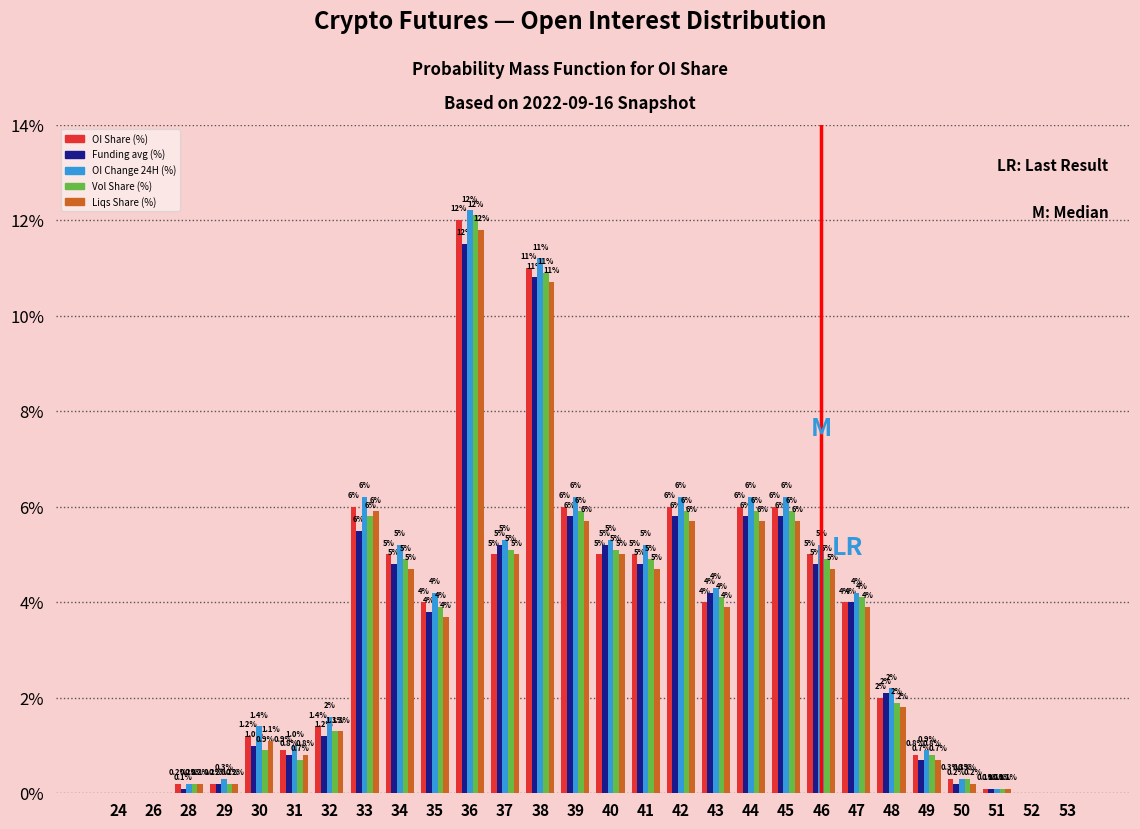

Reading left to right, list all the values displayed in this chart.

OI Share (%): 24=0.0	26=0.0	28=0.2	29=0.2	30=1.2	31=0.9	32=1.4	33=6.0	34=5.0	35=4.0	36=12.0	37=5.0	38=11.0	39=6.0	40=5.0	41=5.0	42=6.0	43=4.0	44=6.0	45=6.0	46=5.0	47=4.0	48=2.0	49=0.8	50=0.3	51=0.1	52=0.0	53=0.0
Funding avg (%): 24=0.0	26=0.0	28=0.1	29=0.2	30=1.0	31=0.8	32=1.2	33=5.5	34=4.8	35=3.8	36=11.5	37=5.2	38=10.8	39=5.8	40=5.2	41=4.8	42=5.8	43=4.2	44=5.8	45=5.8	46=4.8	47=4.0	48=2.1	49=0.7	50=0.2	51=0.1	52=0.0	53=0.0
OI Change 24H (%): 24=0.0	26=0.0	28=0.2	29=0.3	30=1.4	31=1.0	32=1.6	33=6.2	34=5.2	35=4.2	36=12.2	37=5.3	38=11.2	39=6.2	40=5.3	41=5.2	42=6.2	43=4.3	44=6.2	45=6.2	46=5.2	47=4.2	48=2.2	49=0.9	50=0.3	51=0.1	52=0.0	53=0.0
Vol Share (%): 24=0.0	26=0.0	28=0.2	29=0.2	30=0.9	31=0.7	32=1.3	33=5.8	34=4.9	35=3.9	36=12.1	37=5.1	38=10.9	39=5.9	40=5.1	41=4.9	42=5.9	43=4.1	44=5.9	45=5.9	46=4.9	47=4.1	48=1.9	49=0.8	50=0.3	51=0.1	52=0.0	53=0.0
Liqs Share (%): 24=0.0	26=0.0	28=0.2	29=0.2	30=1.1	31=0.8	32=1.3	33=5.9	34=4.7	35=3.7	36=11.8	37=5.0	38=10.7	39=5.7	40=5.0	41=4.7	42=5.7	43=3.9	44=5.7	45=5.7	46=4.7	47=3.9	48=1.8	49=0.7	50=0.2	51=0.1	52=0.0	53=0.0